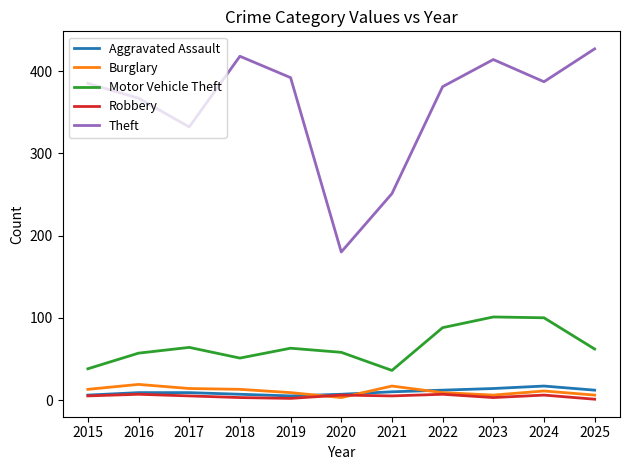

Between 2017 and 2022, which series saw the biggest shift?

Theft